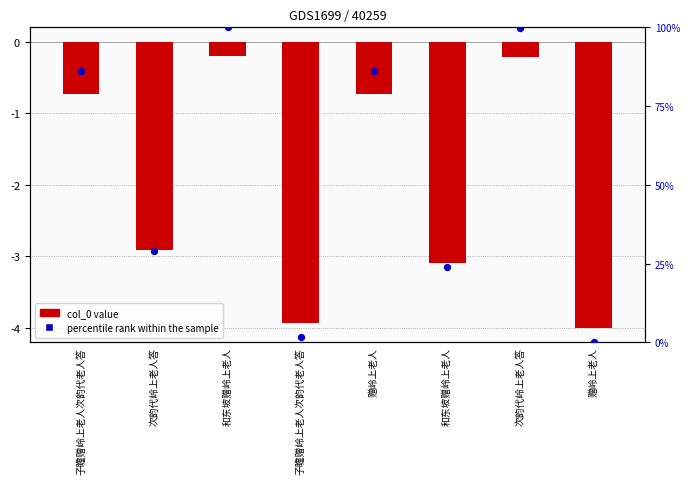

Which has a higher value, 子瞻赠岭上老人次韵代老人答 or 次韵代岭上老人答?

次韵代岭上老人答